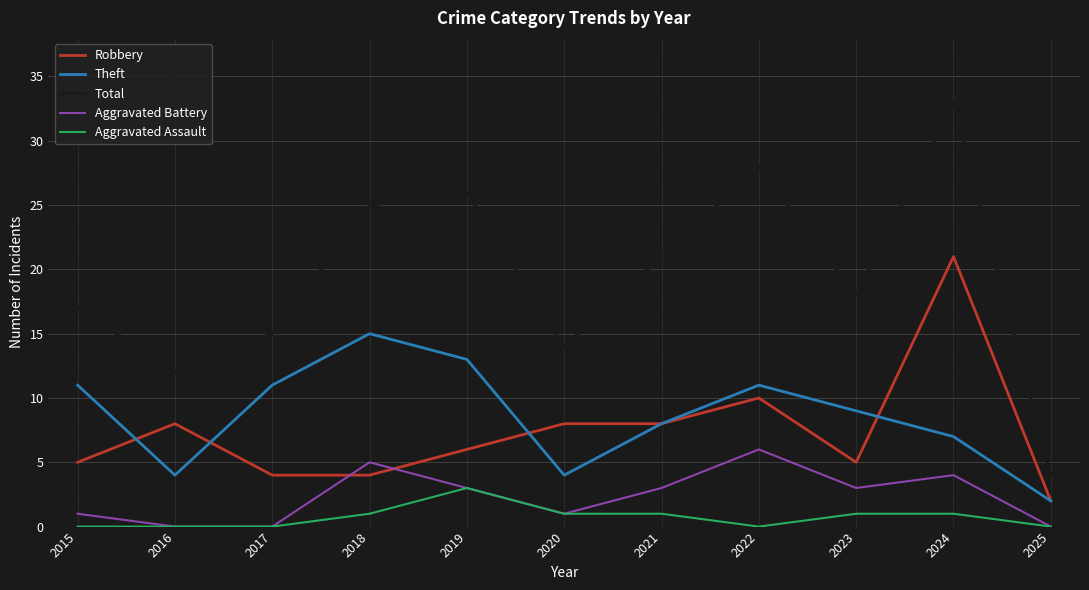

What is the difference between the highest and lowest values at 2023?

17